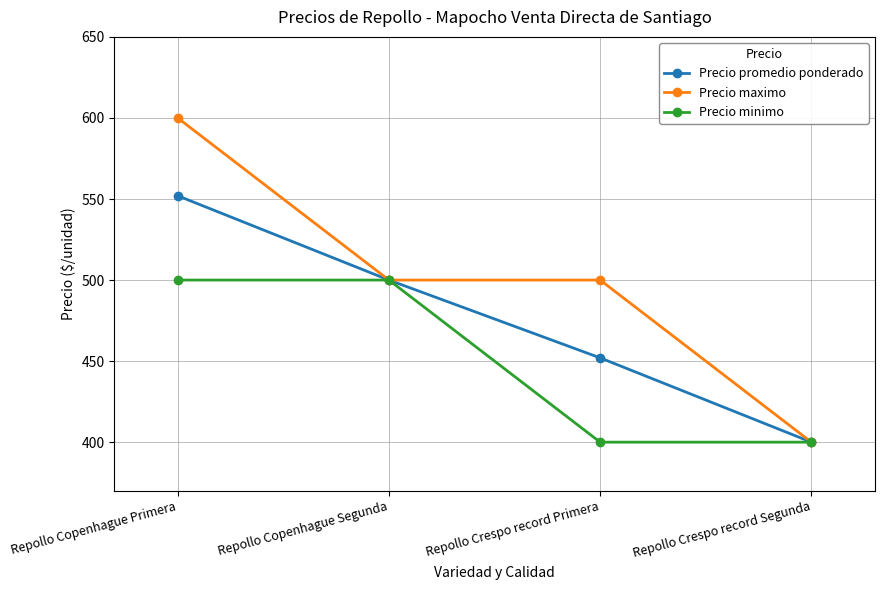

What is the minimum value shown in the chart?

400